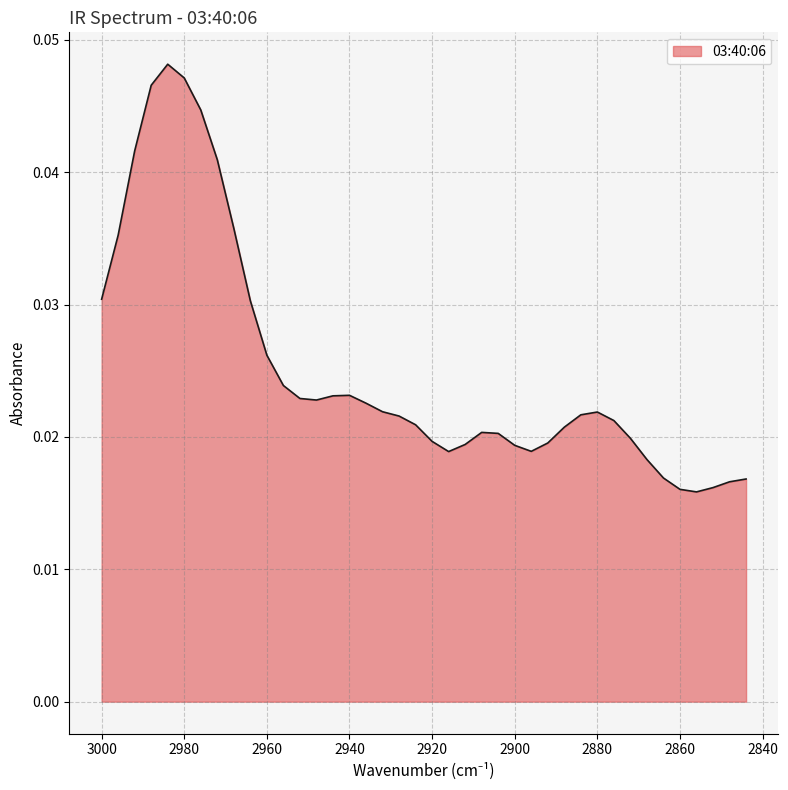

How many lines are shown in the chart?

1